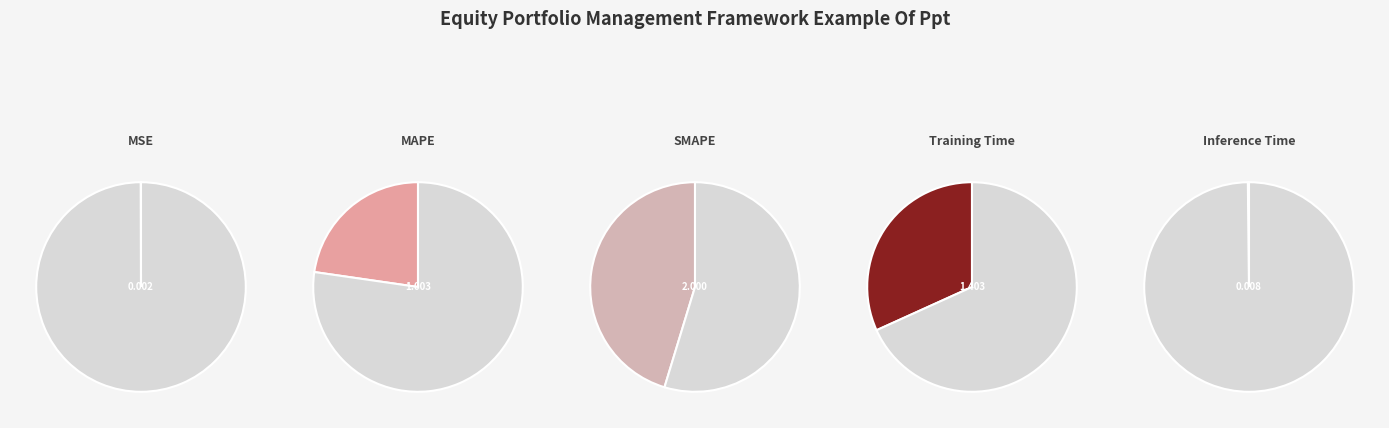

To the nearest percent, what is the combined percentage of SMAPE and Inference Time?

45%